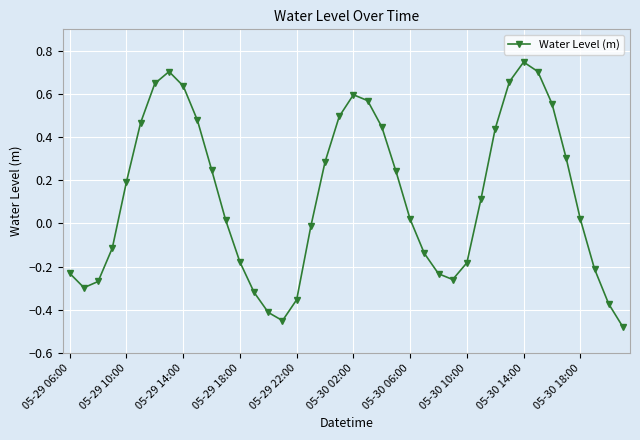

How many negative values are there?

17